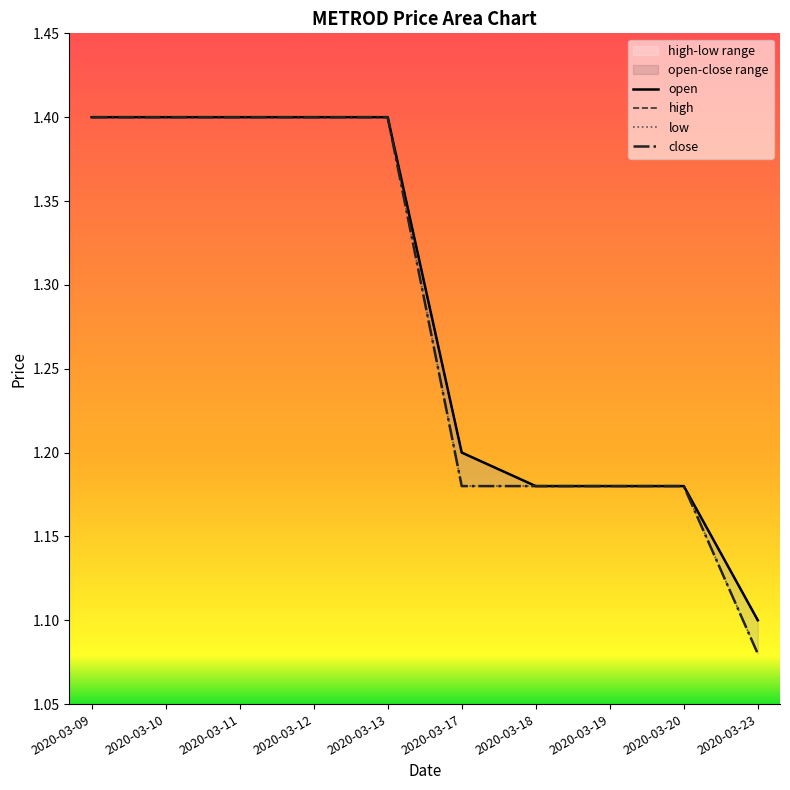

True or false: low has a value of 1.2 at 2020-03-18.

True